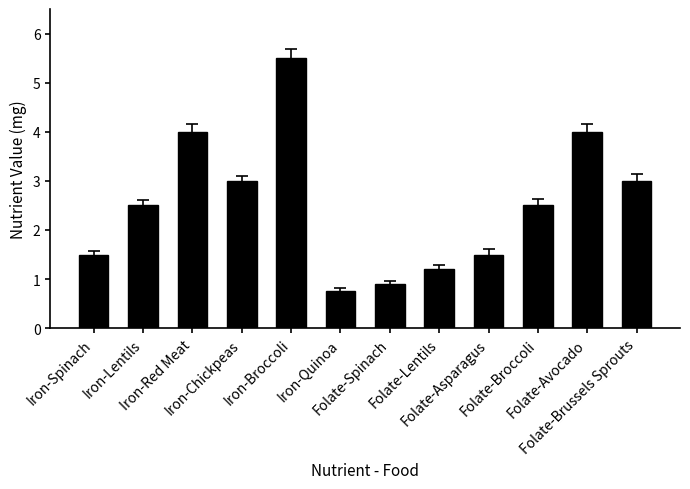

What is the average value?

2.5